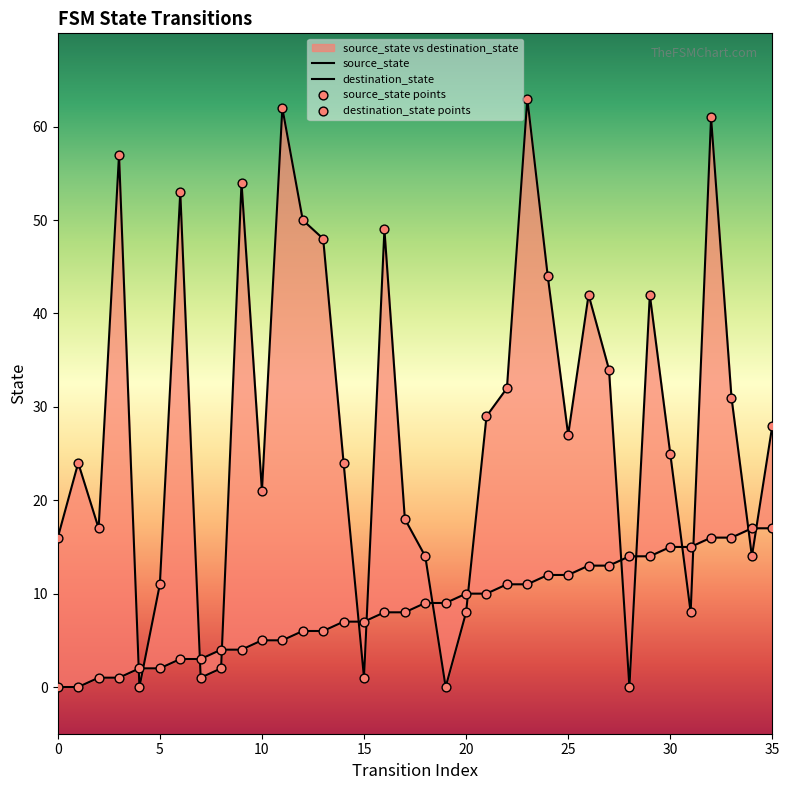

At how many categories does at least one series exceed 31?

14